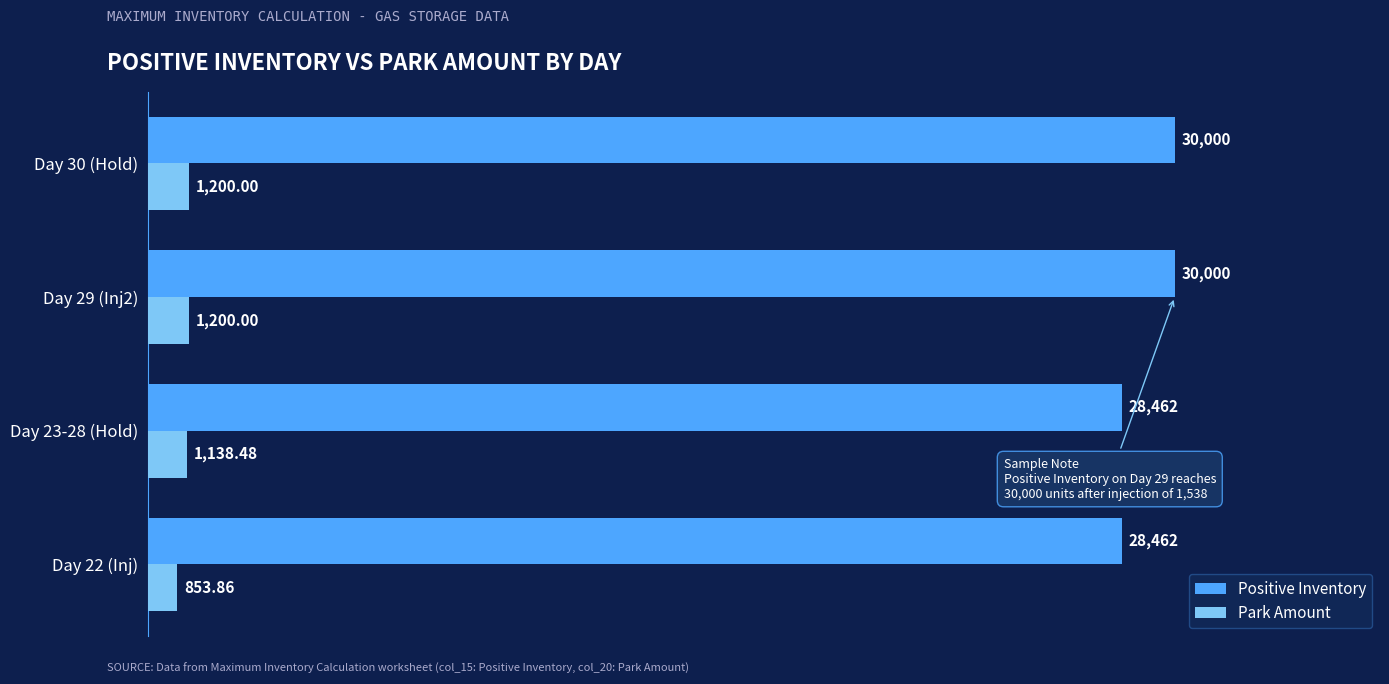

Which series has the largest range (max minus min)?

Positive Inventory